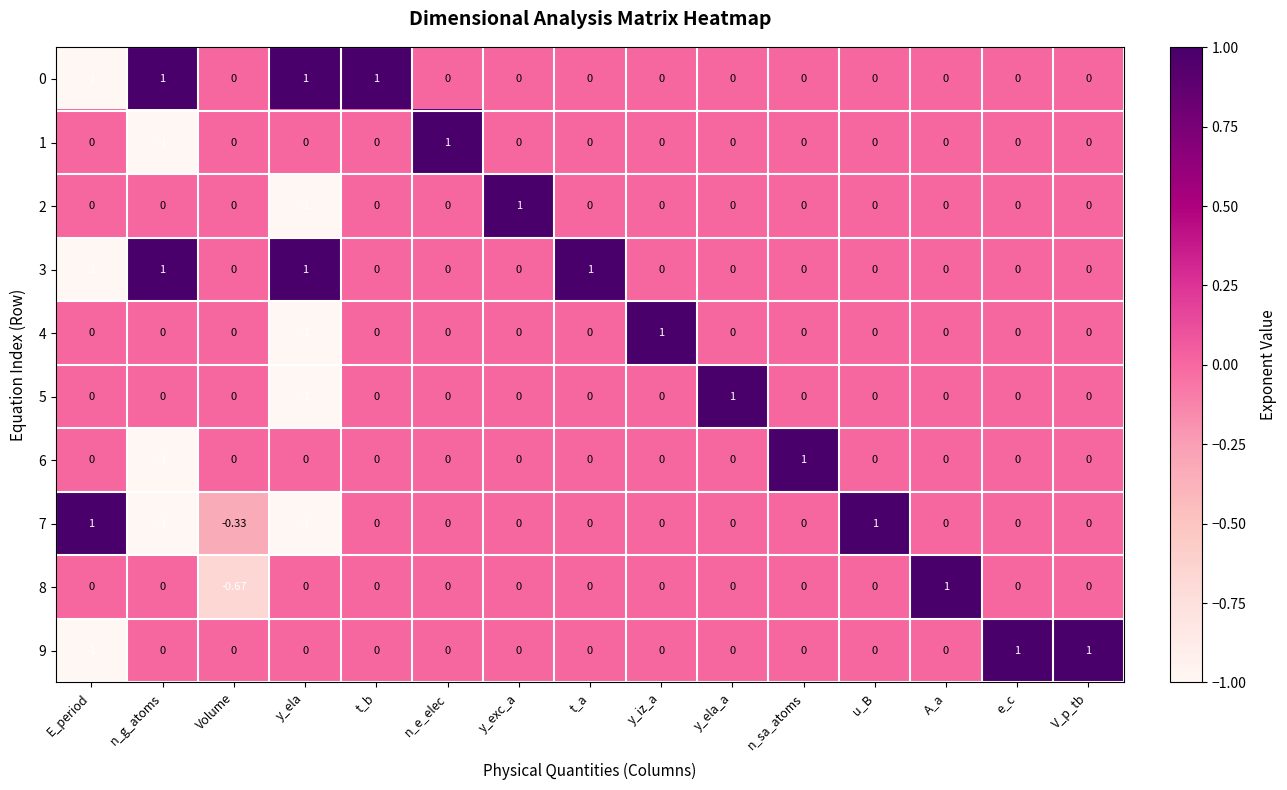

What is the greatest value displayed?

1.0